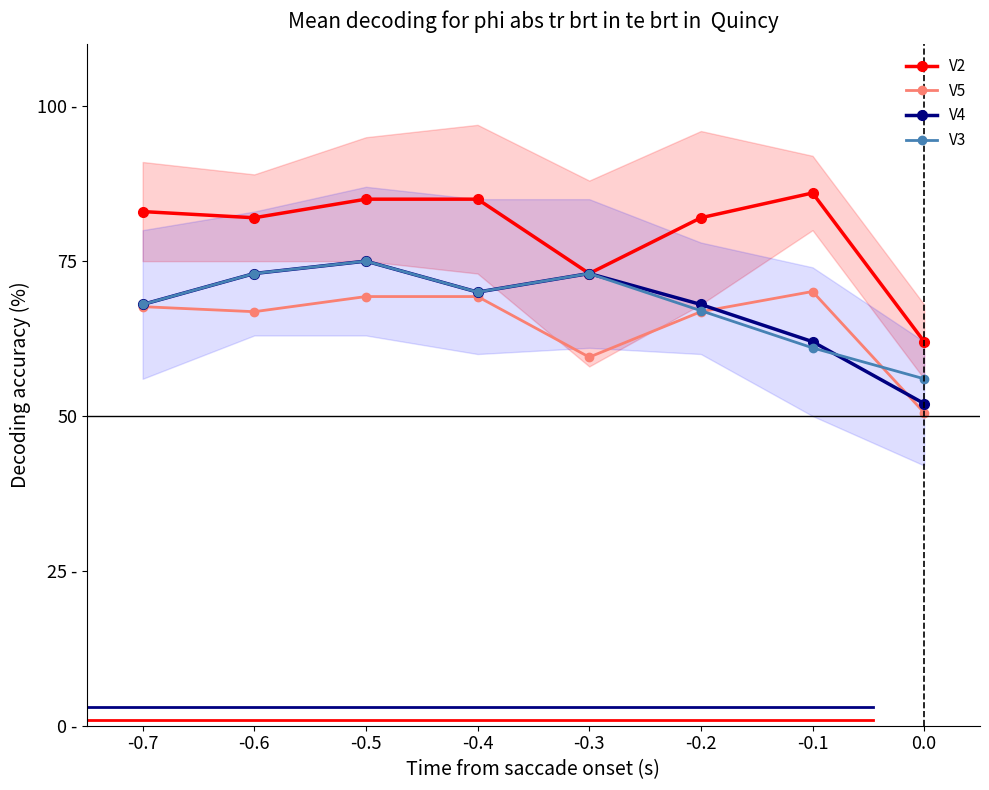

How many values in the V2 series are below 83?

4